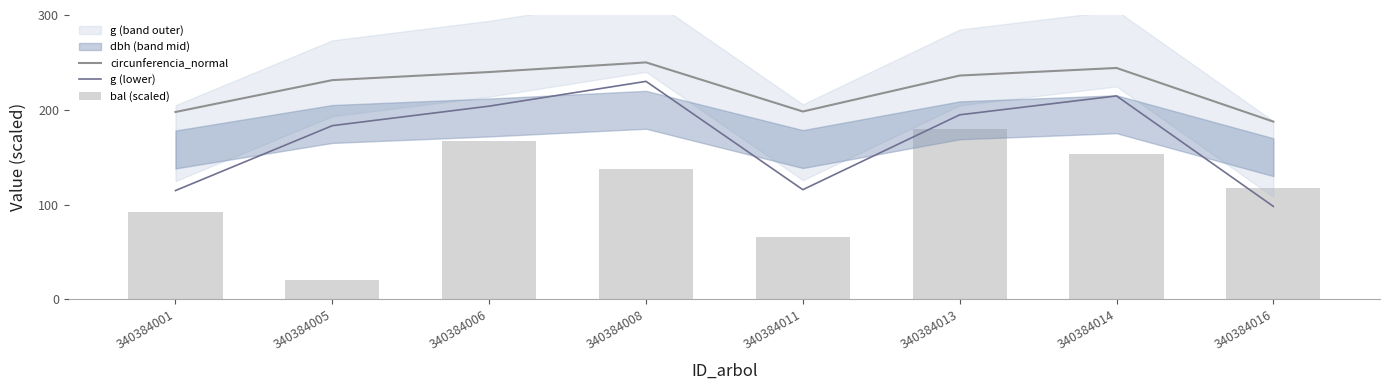

What is the value of the circunferencia_normal bar at the 1st from the left?

197.7